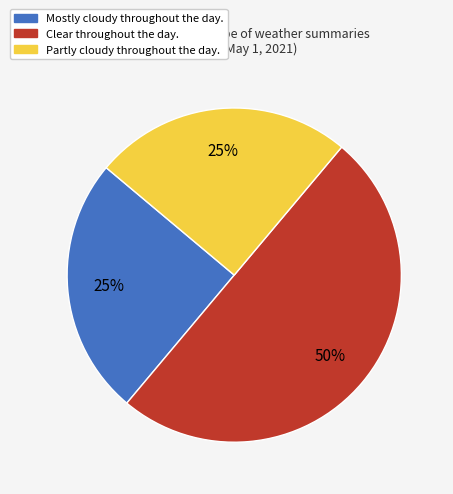

Between Clear throughout the day. and Mostly cloudy throughout the day., which is larger?

Clear throughout the day.